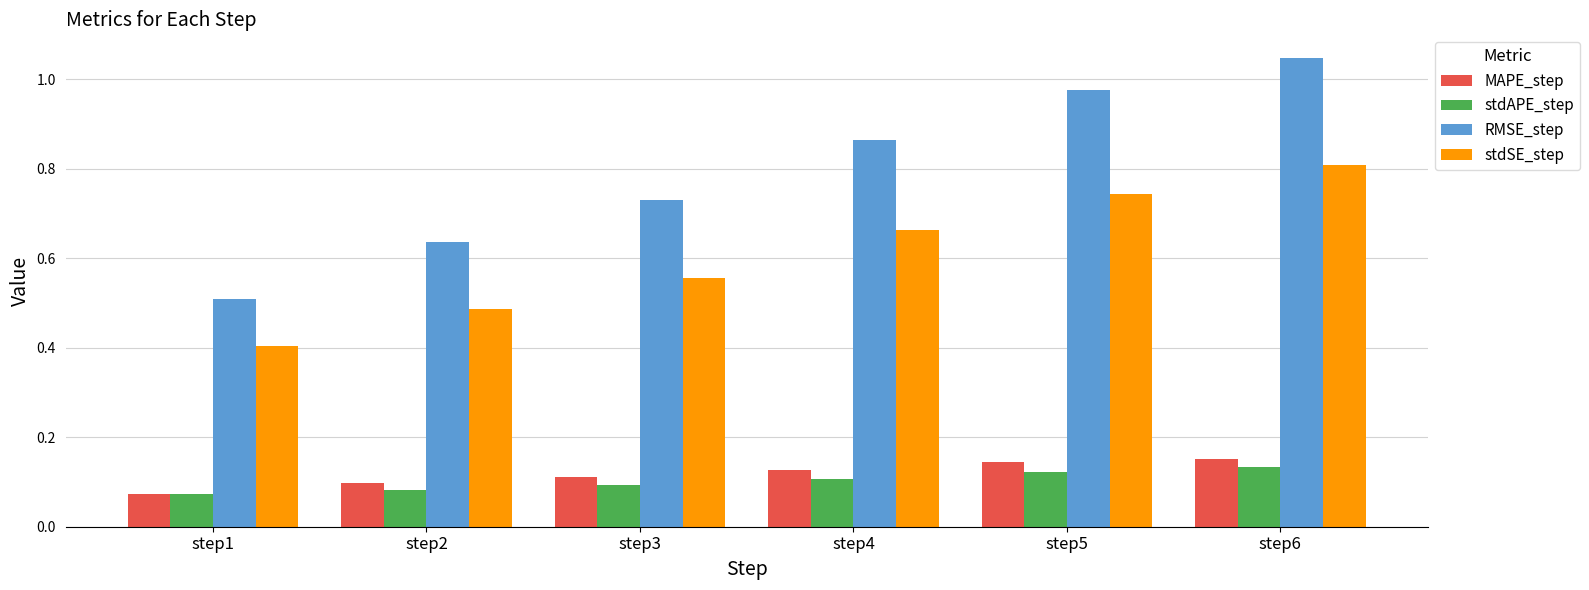

The stdSE_step series shows 0.3 at step6. True or false?

False